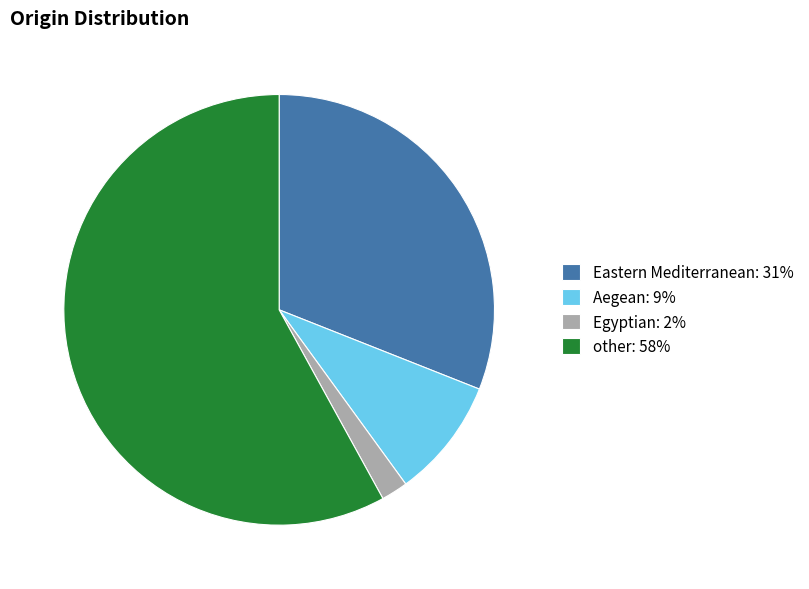

True or false: Eastern Mediterranean accounts for 31% of the total.

True